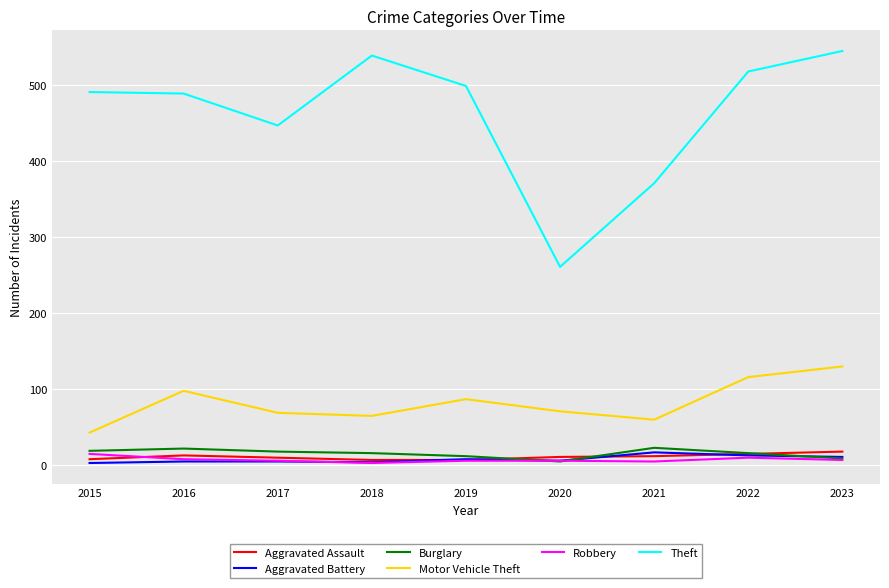

Which series has the largest total across all categories?

Theft